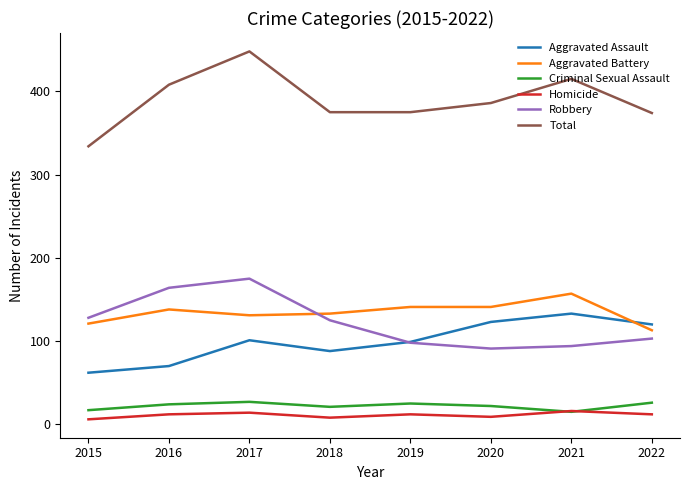

What is the difference between the second highest and second lowest values in the Robbery series?

70